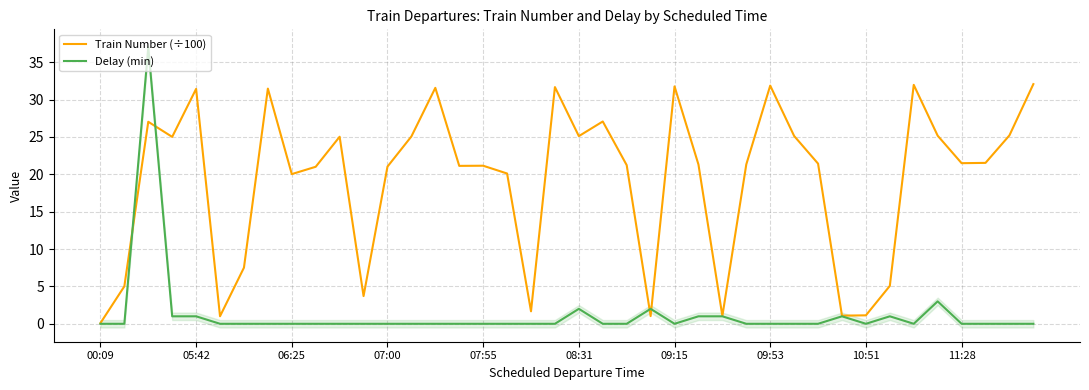

True or false: Delay (min) has more than 2 points higher than both neighbors.

True